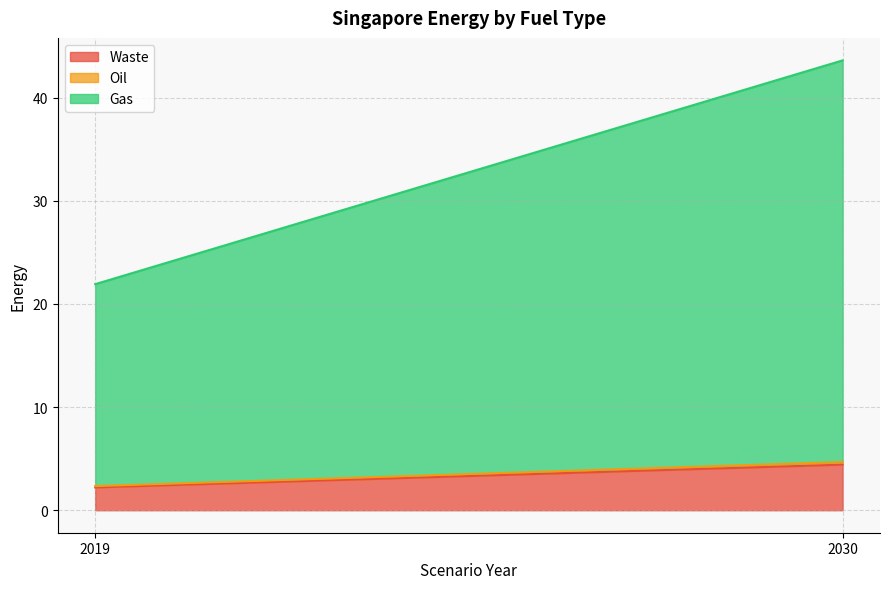

What is the minimum value shown in the chart?

0.1